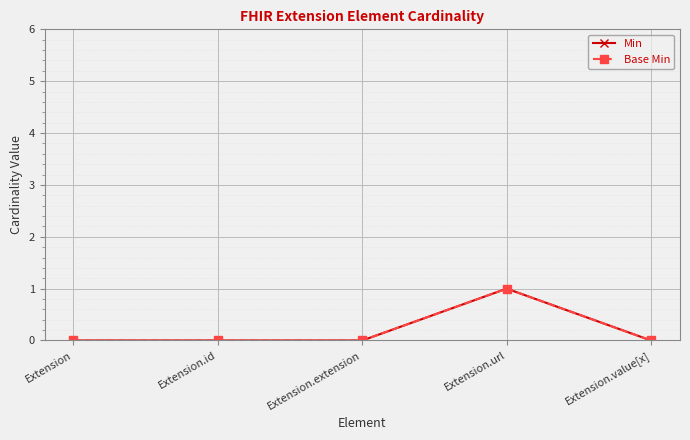

Does the chart have visible grid lines?

Yes